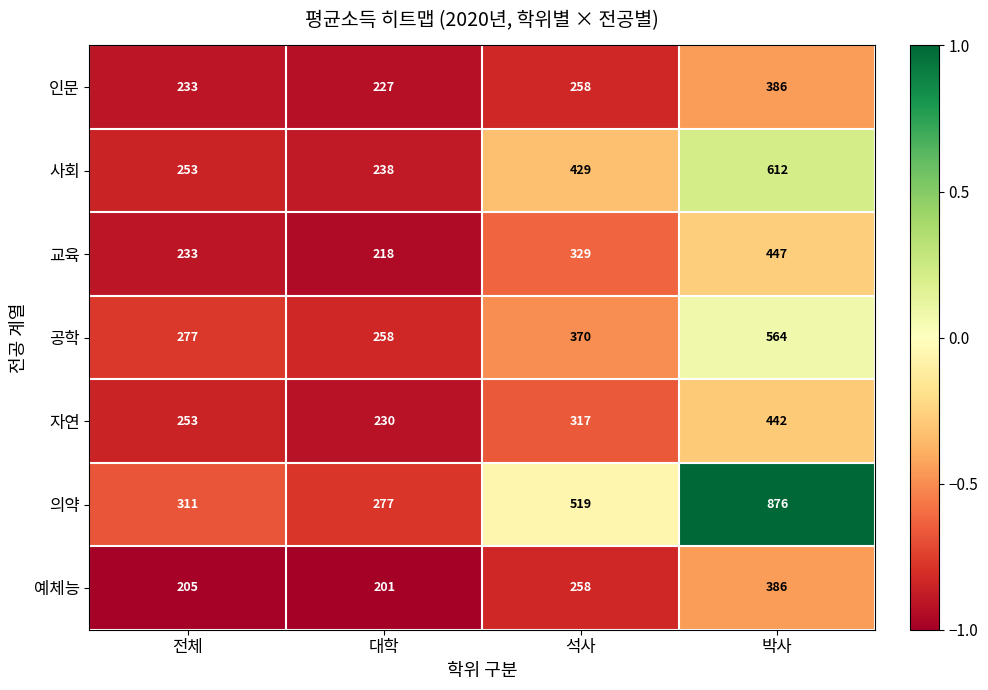

Reading left to right, transcribe all the data shown in this chart.

인문: 233	227	258	386
사회: 253	238	429	612
교육: 233	218	329	447
공학: 277	258	370	564
자연: 253	230	317	442
의약: 311	277	519	876
예체능: 205	201	258	386